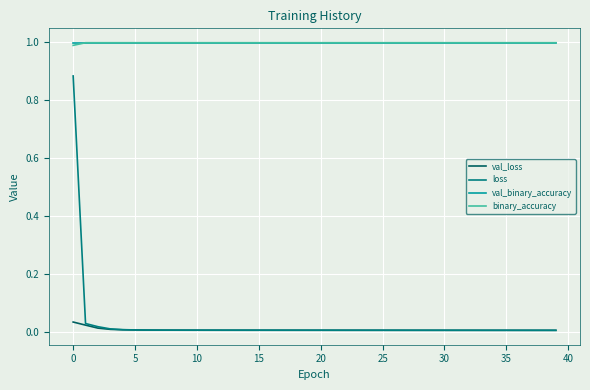

True or false: loss and val_binary_accuracy cross at least once.

False